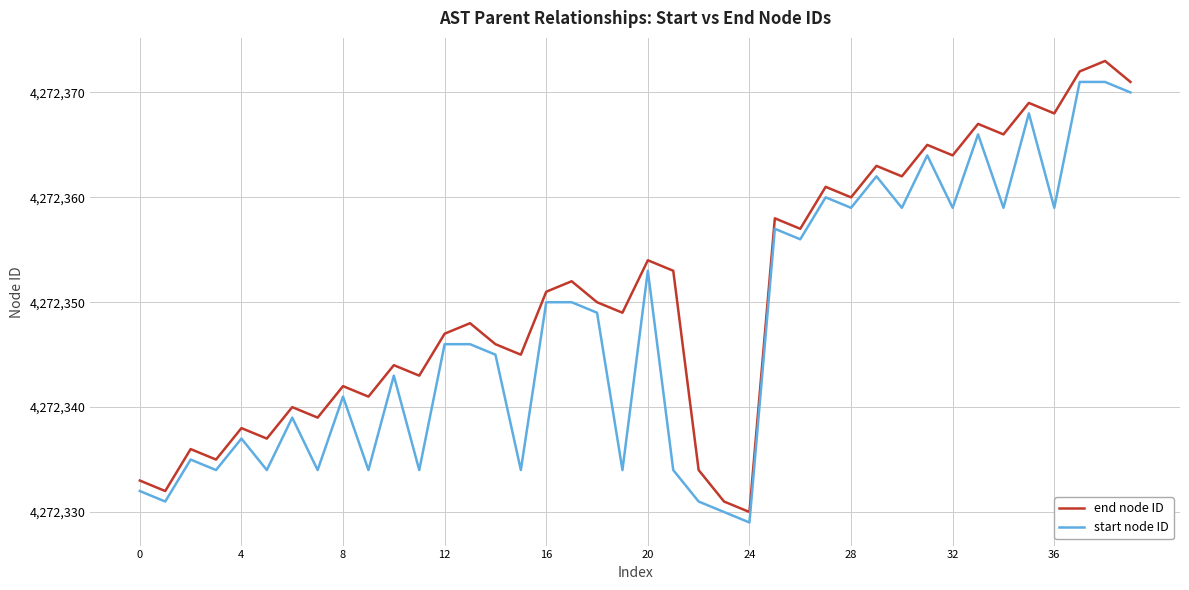

True or false: start node ID and end node ID cross at least once.

False